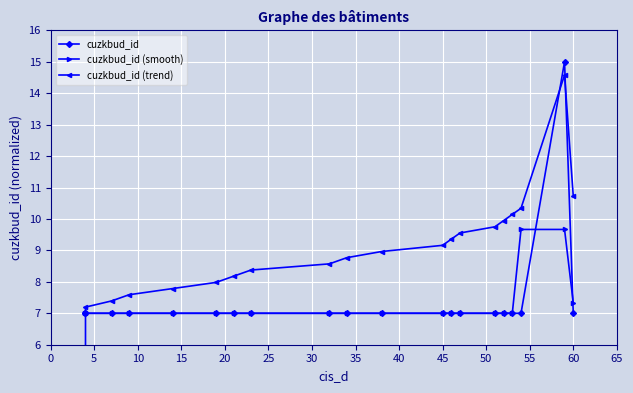

How many data points does each series have?

20